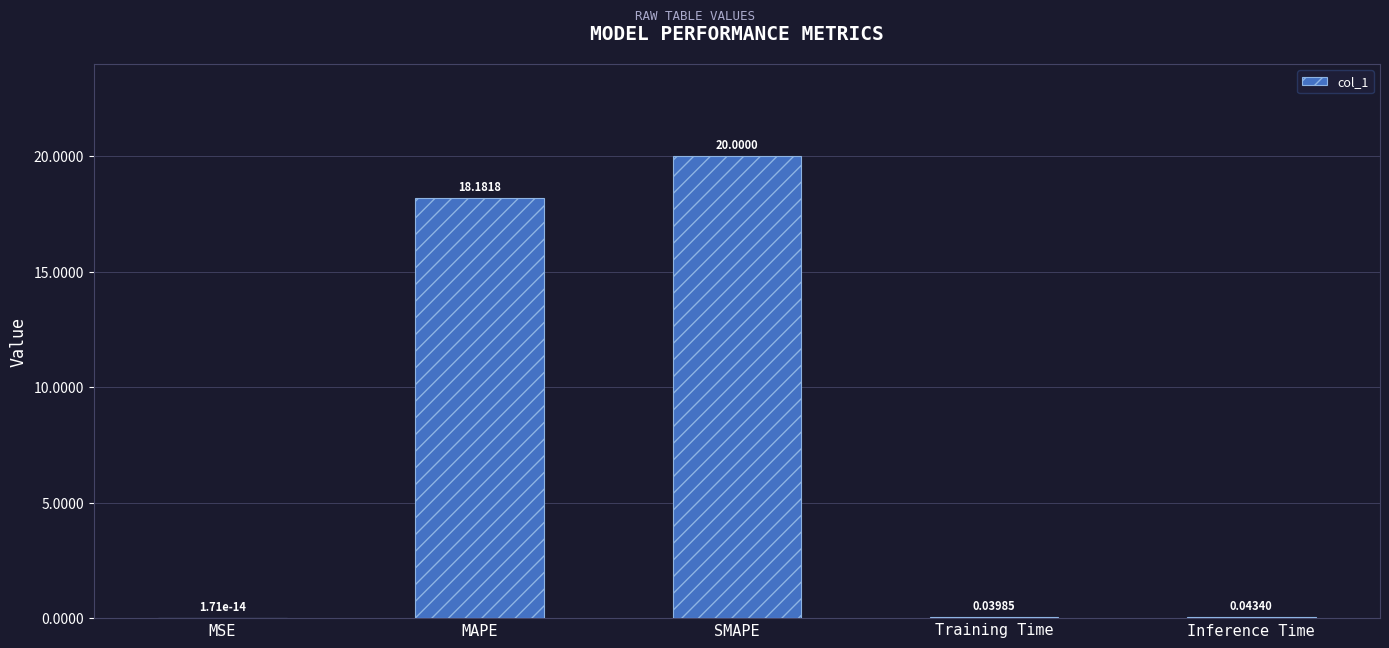

What is the change in value from MAPE to SMAPE?

+1.8